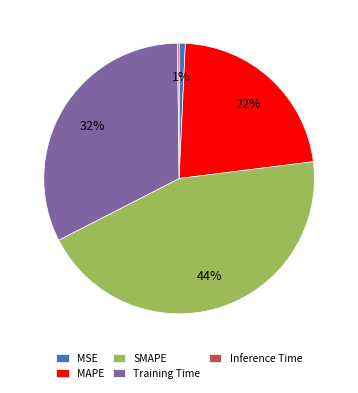

Does Training Time account for over 50% of the chart?

No